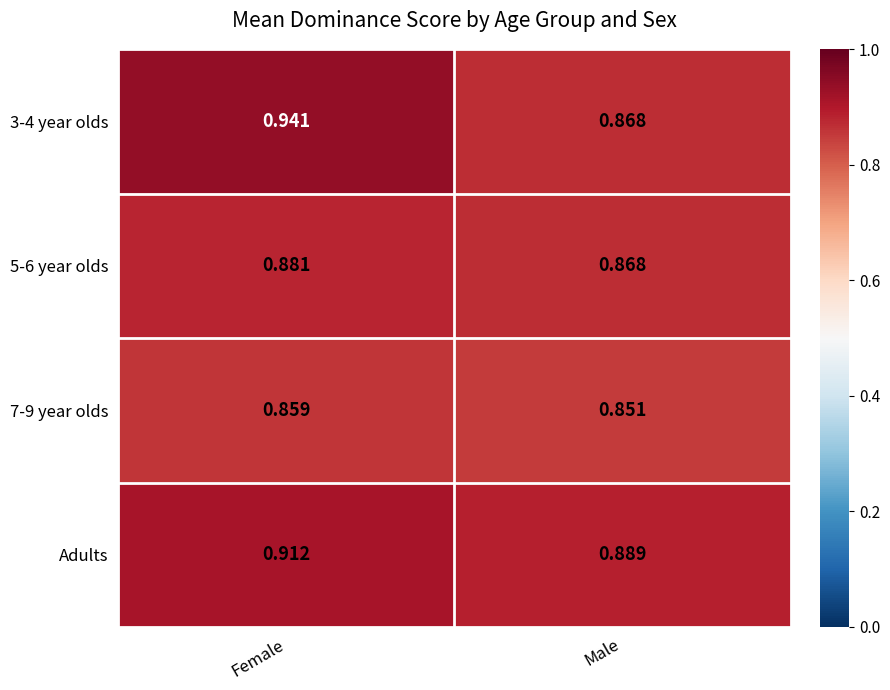

Is the value of 3-4 year olds at Female greater than the value of Adults at Female?

Yes